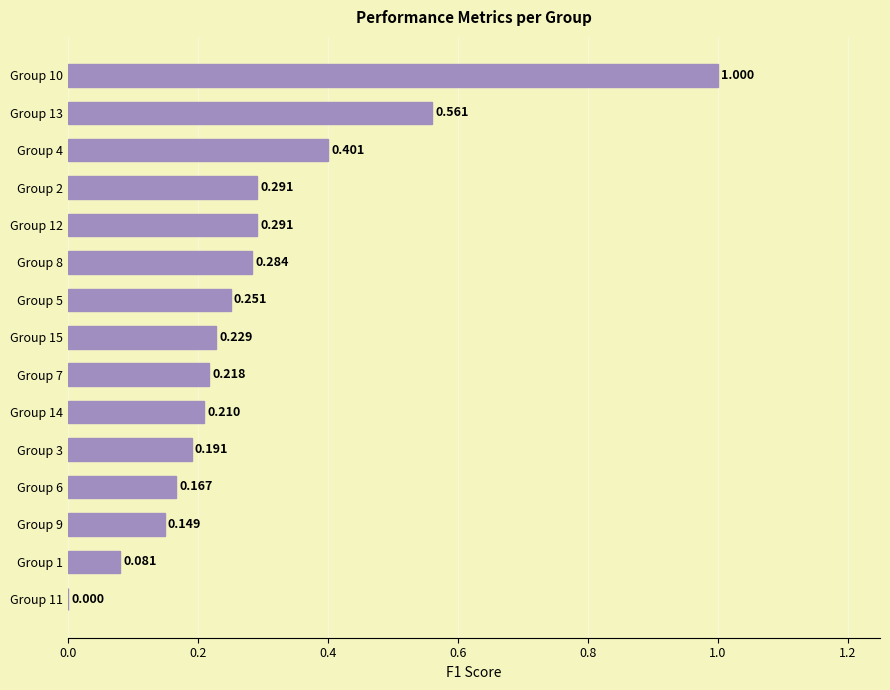

Count the number of categories in the chart.

15